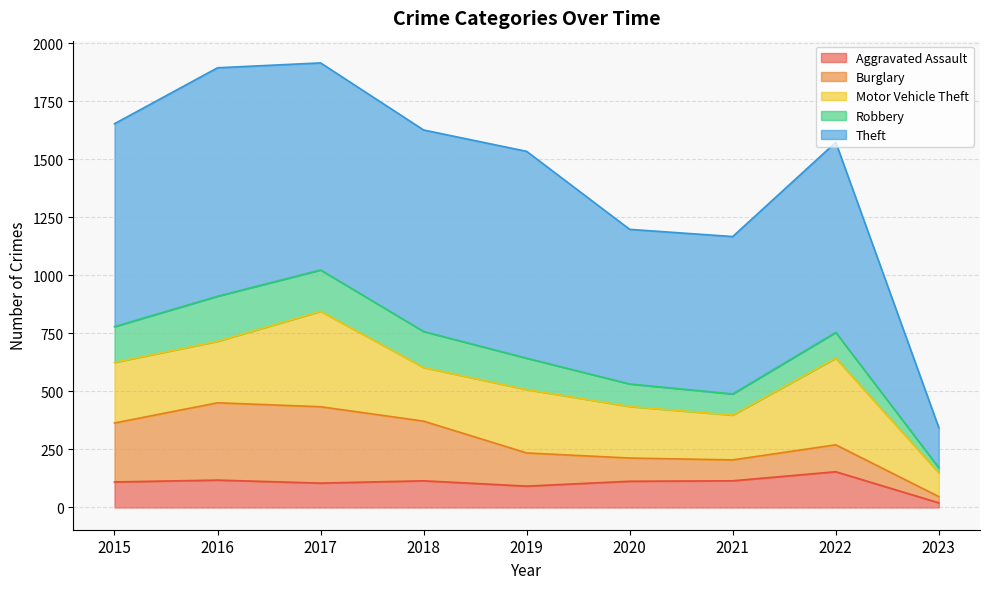

How many intersections are there between Aggravated Assault and Robbery?

2